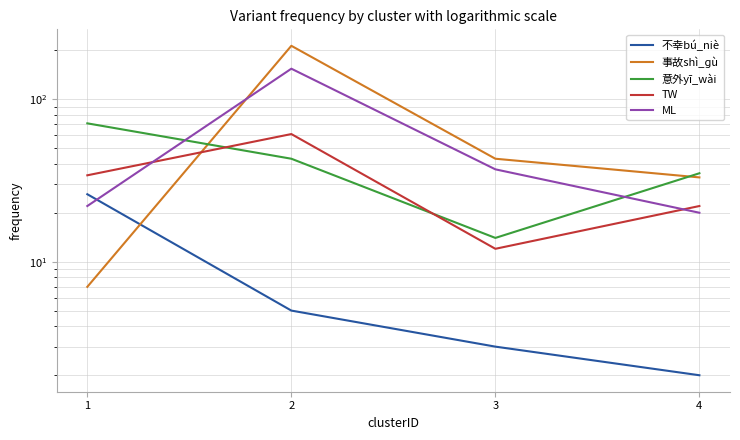

How many intersections are there between 事故shì_ɡù and 不幸bú_niè?

1